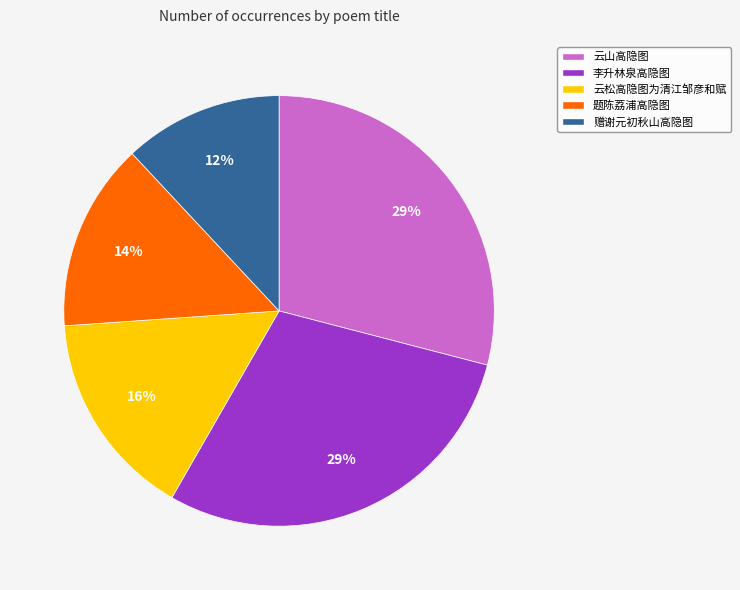

Between 云山高隐图 and 赠谢元初秋山高隐图, which is larger?

云山高隐图